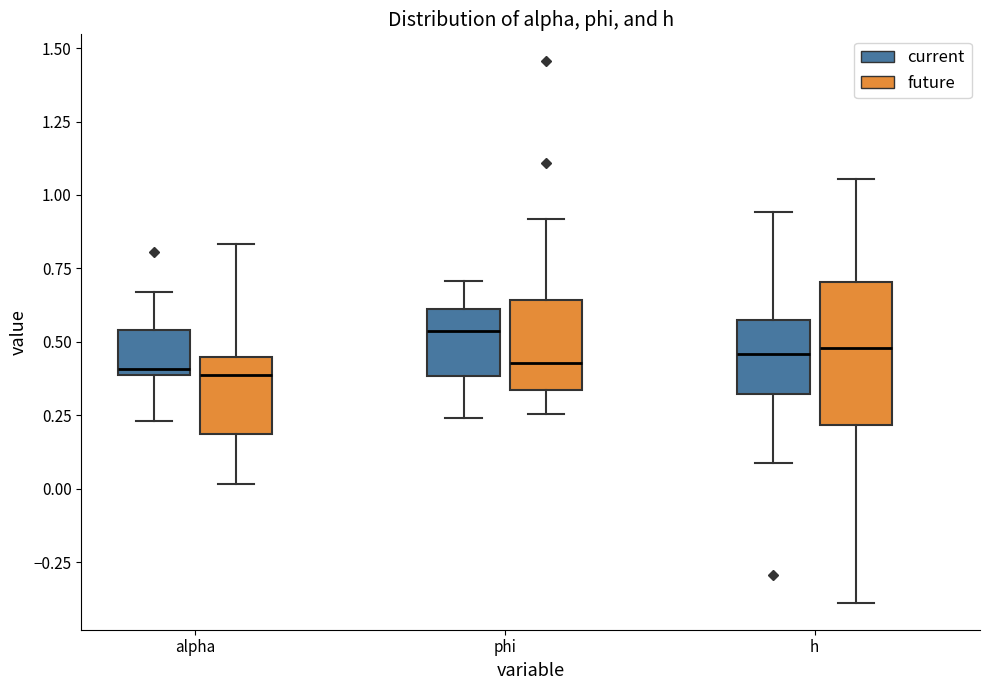

Comparing the boxes themselves (not the whiskers), which one is the tallest?

h (future)